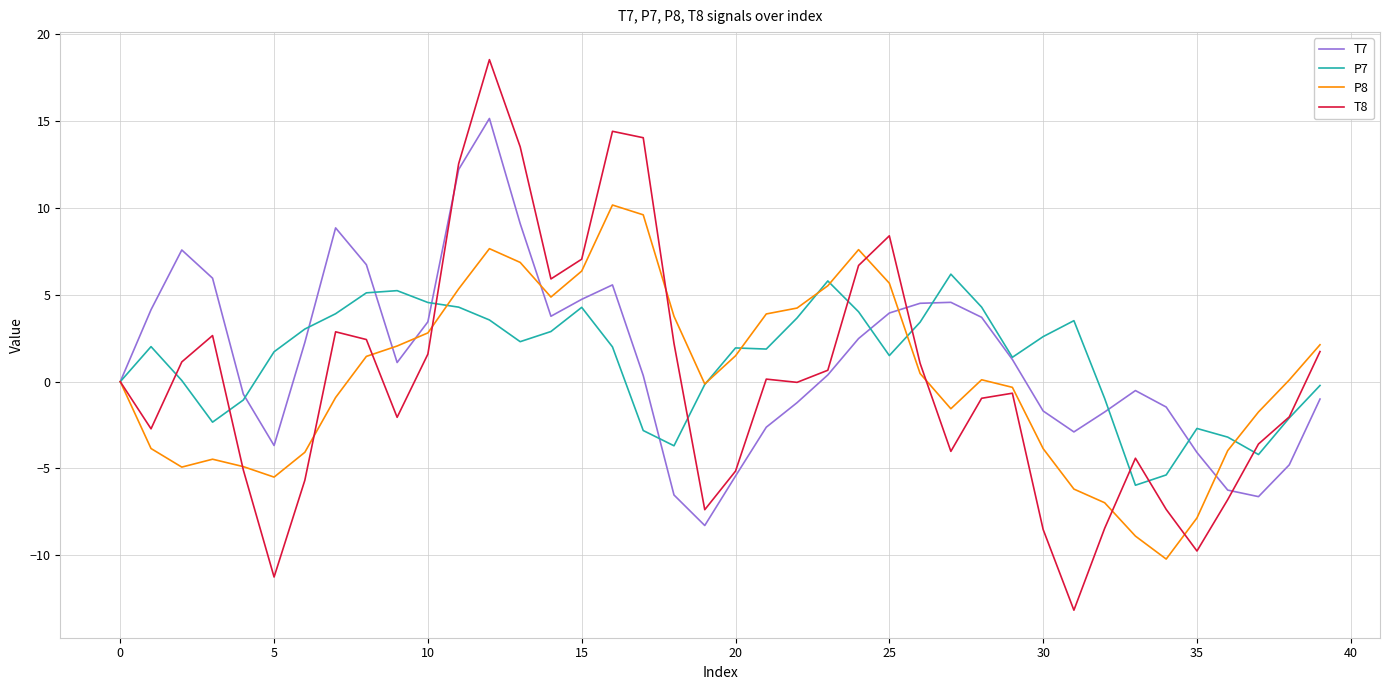

Rank the series by their maximum value, from lowest to highest.

P7, P8, T7, T8